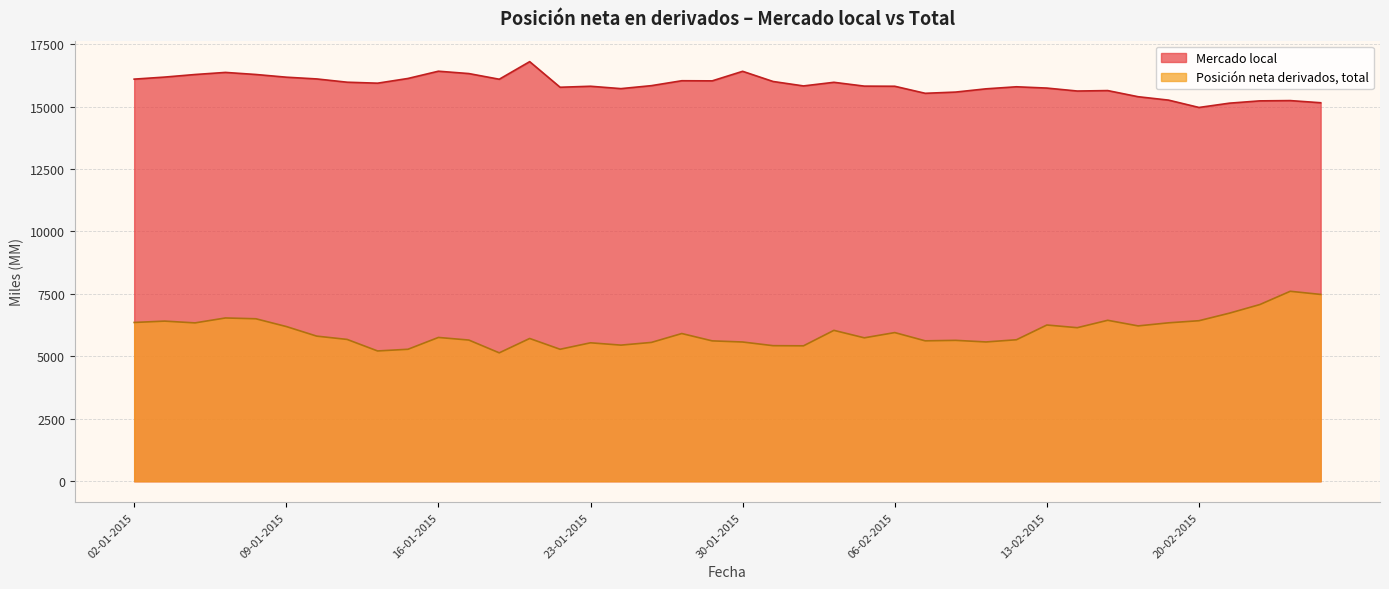

How many data points in Mercado local are less than 15836?

20